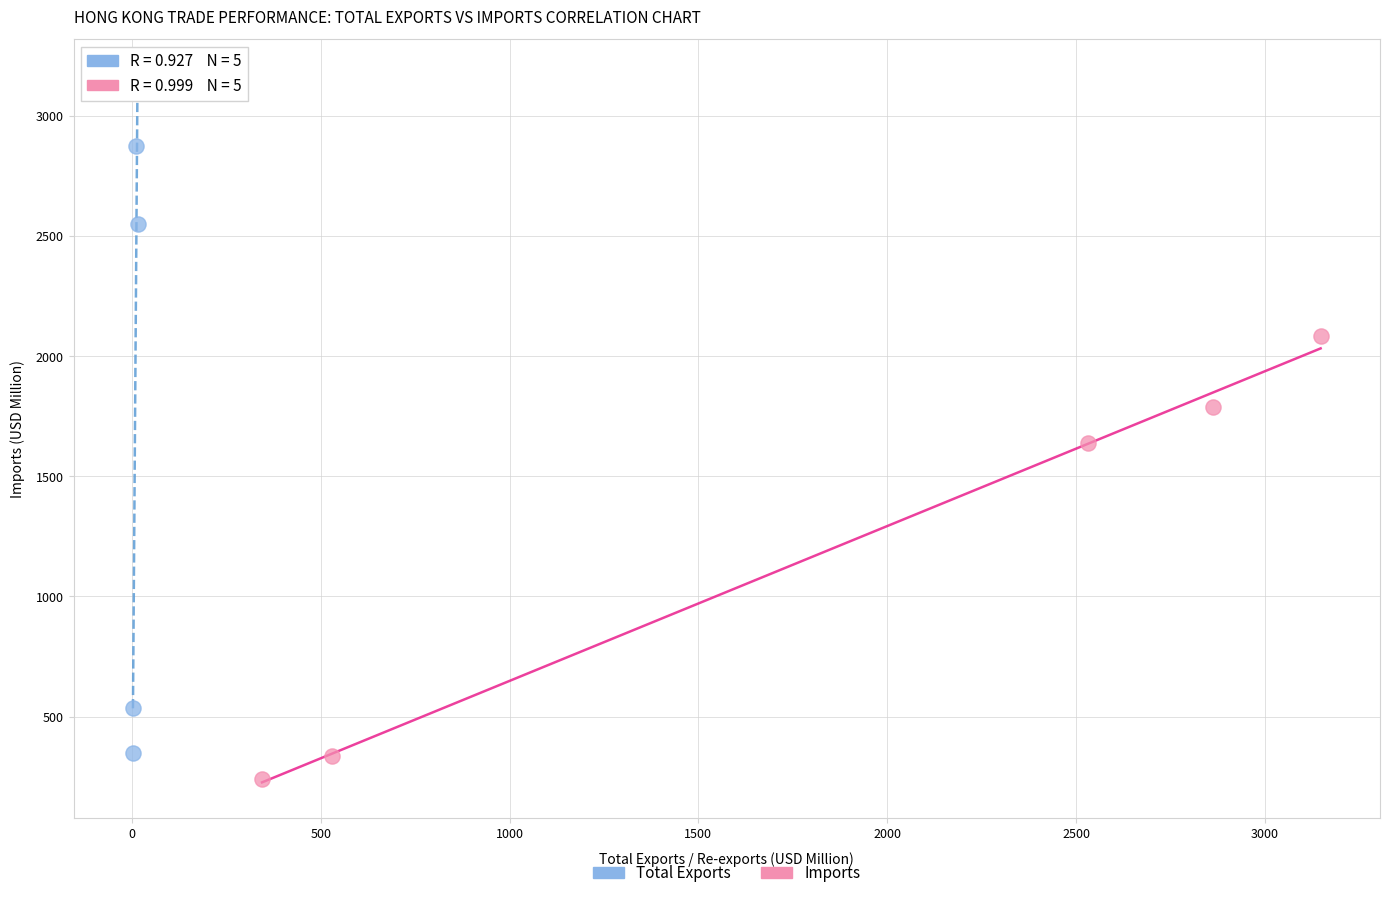

What are all the series names shown in the legend?

Total Exports, Imports